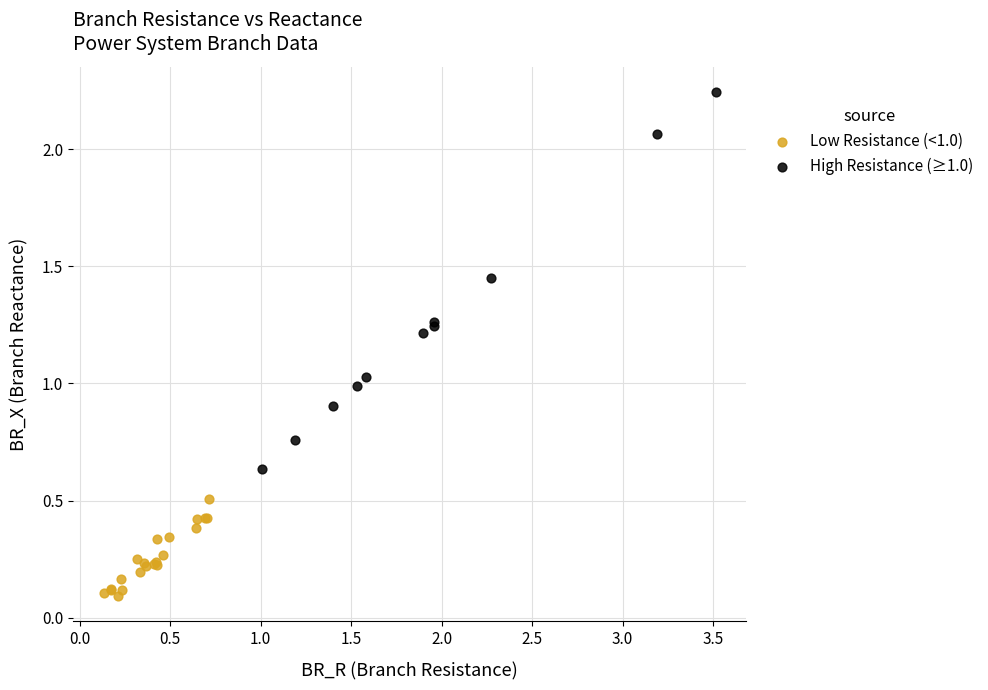

Which series contains the lowest Y value?

Low Resistance (<1.0)